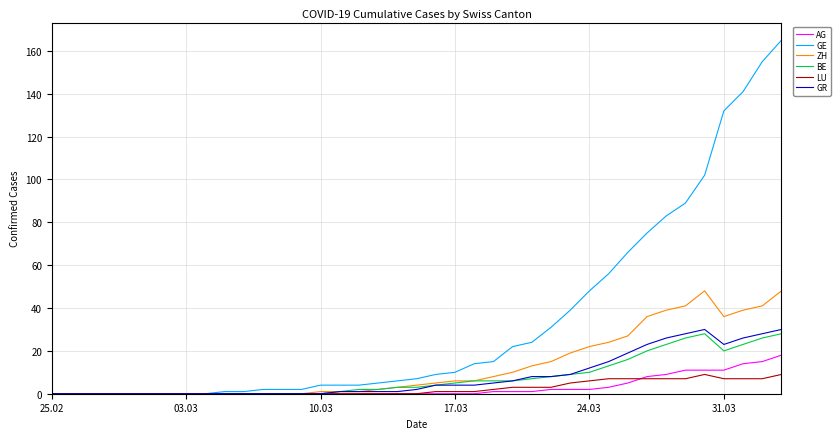

What is the maximum value shown in the chart?

165